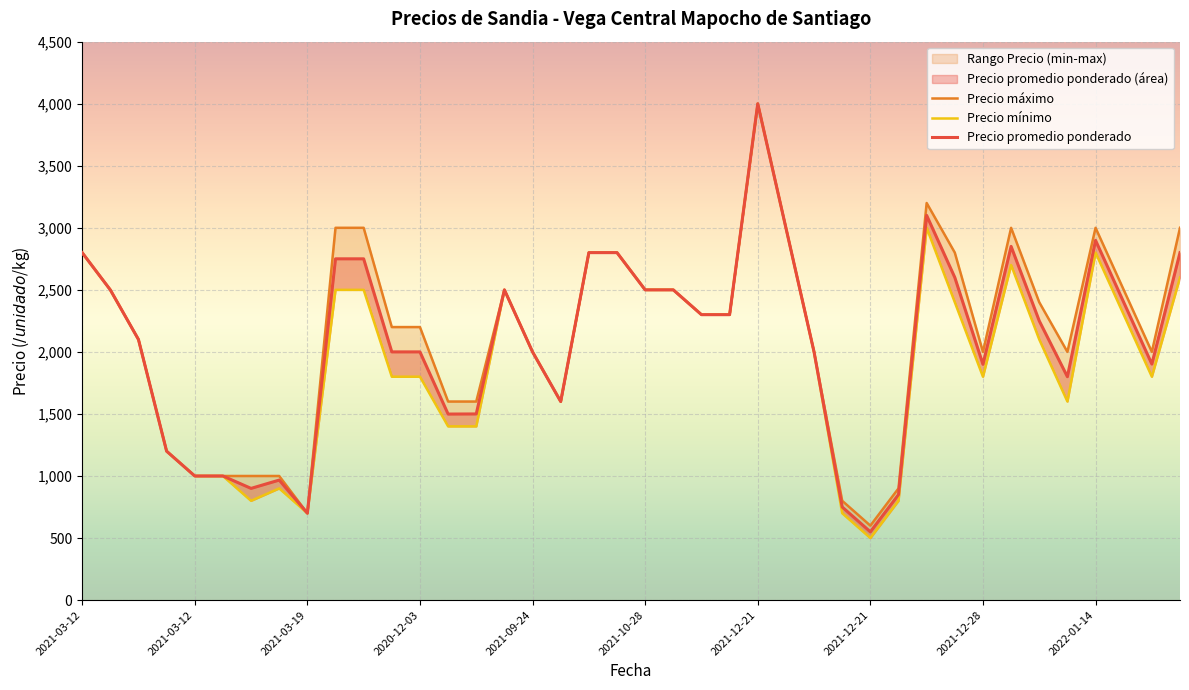

What is the label of the 31st point from the left?

2021-12-28